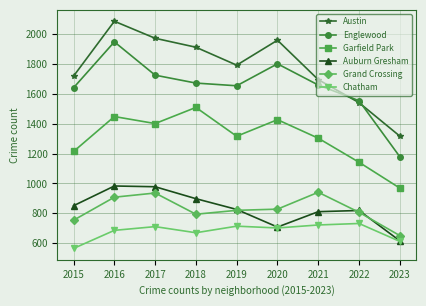

At which category is the sum across all series the highest?

2016